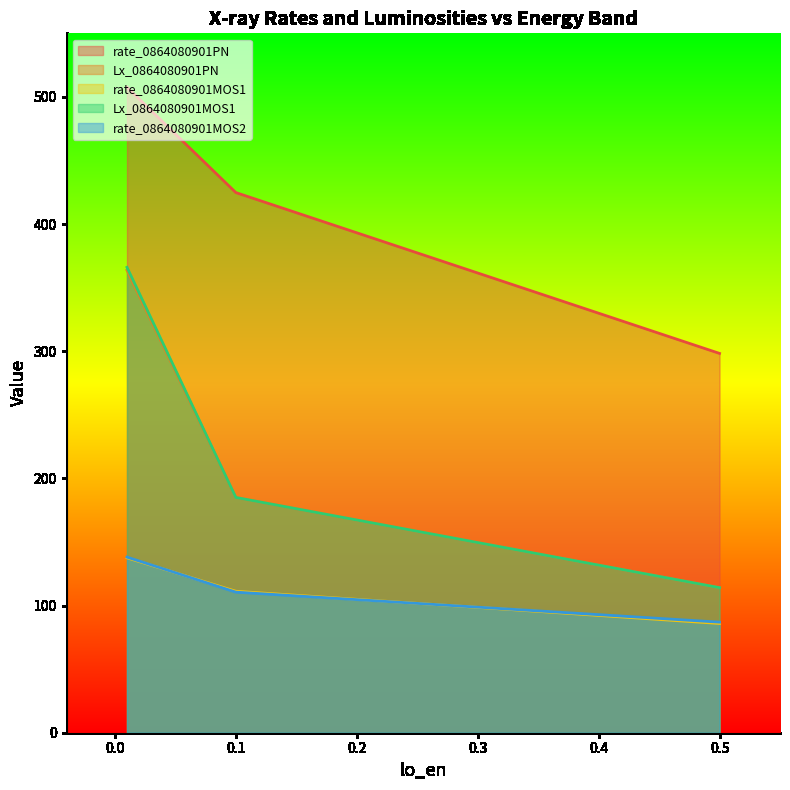

The value of Lx_0864080901MOS1 at 0.5 is 114.1. True or false?

True